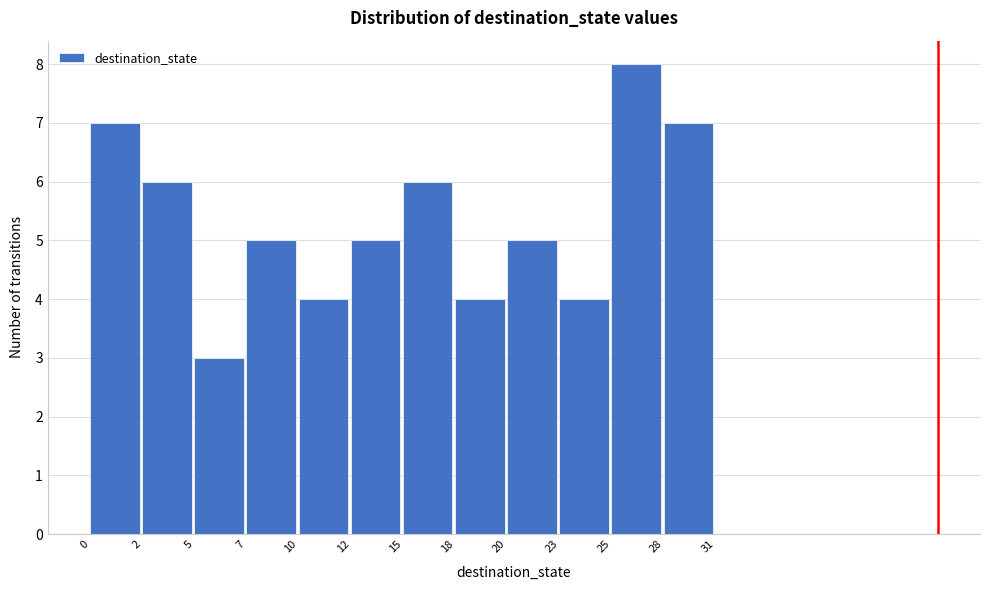

Reading left to right, extract all data points from this chart.

0=7	2=6	5=3	7=5	10=4	12=5	15=6	18=4	20=5	23=4	25=8	28=7